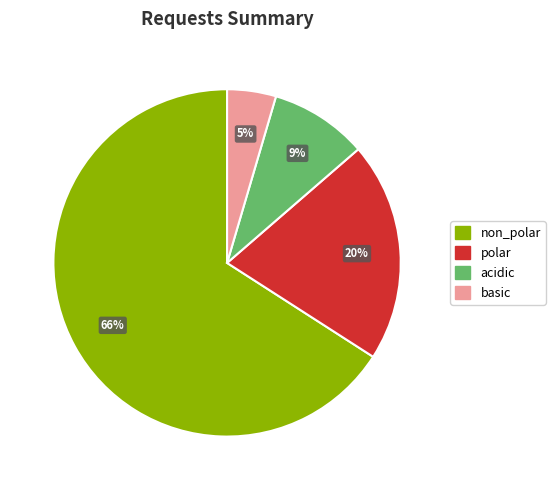

Combined, do acidic and non_polar account for over 50%?

Yes